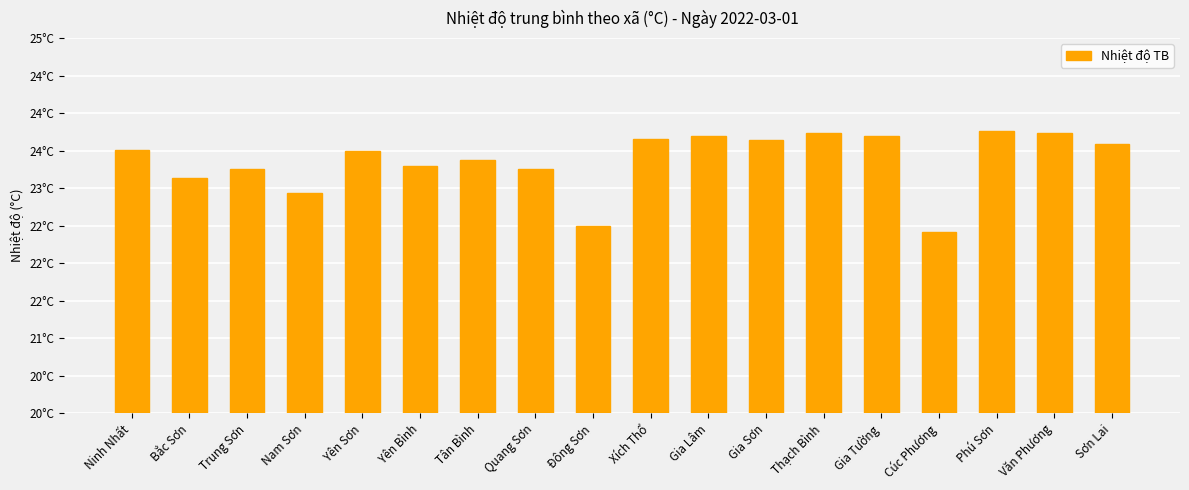

At which label does the data first exceed 23?

Ninh Nhất